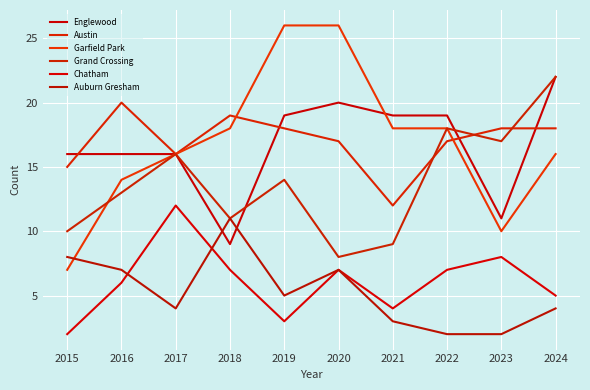

Which label corresponds to the largest value in the chart?

2019